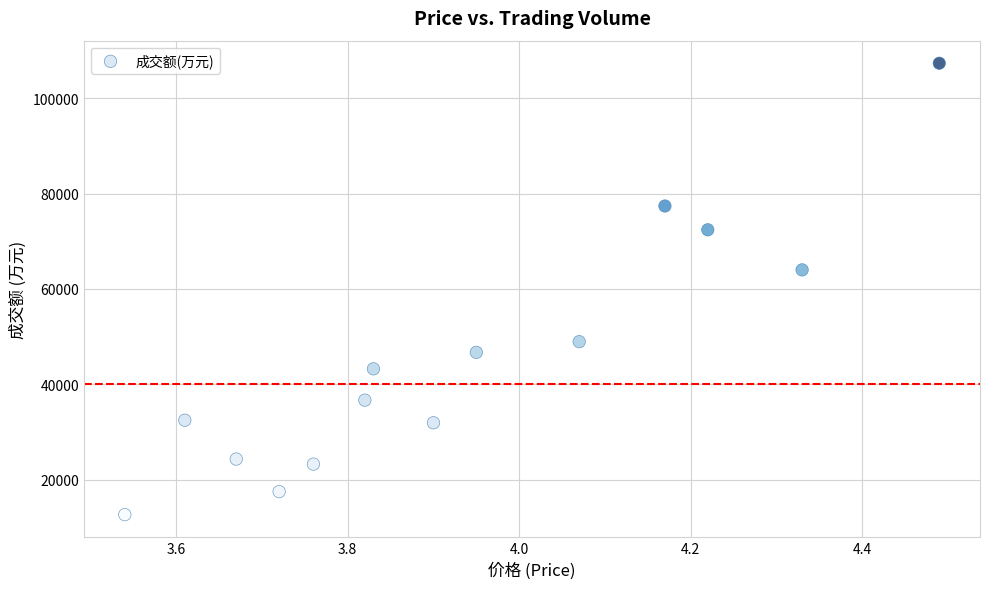

What Y value in the scatter plot is closest to 60009?

64007